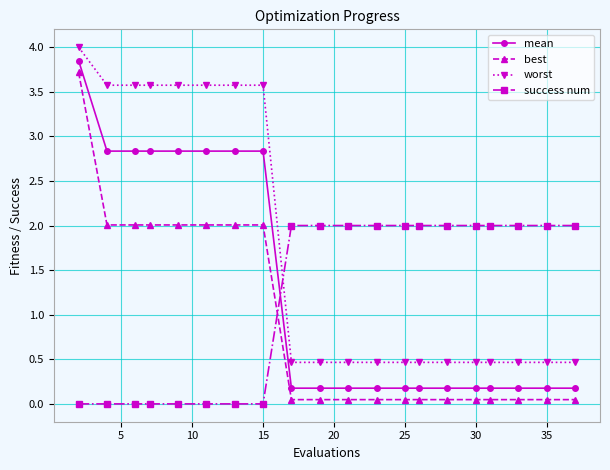

How many series are shown in this chart?

4